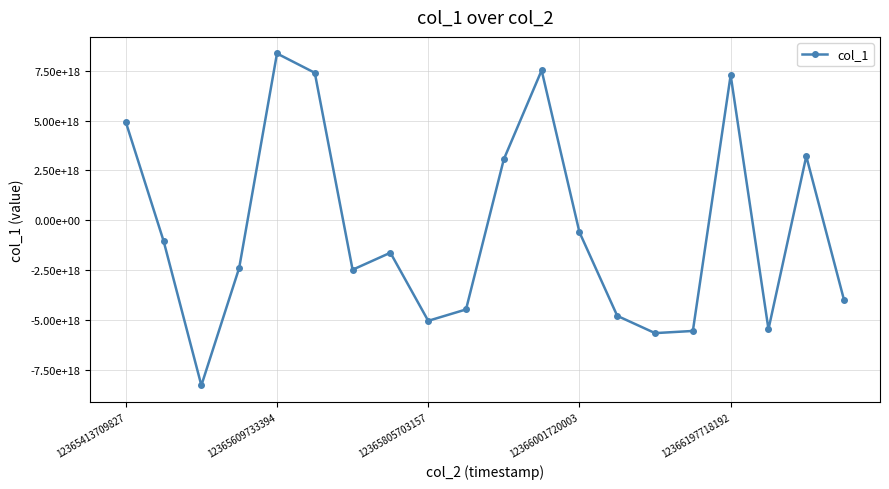

Does the chart have visible grid lines?

Yes